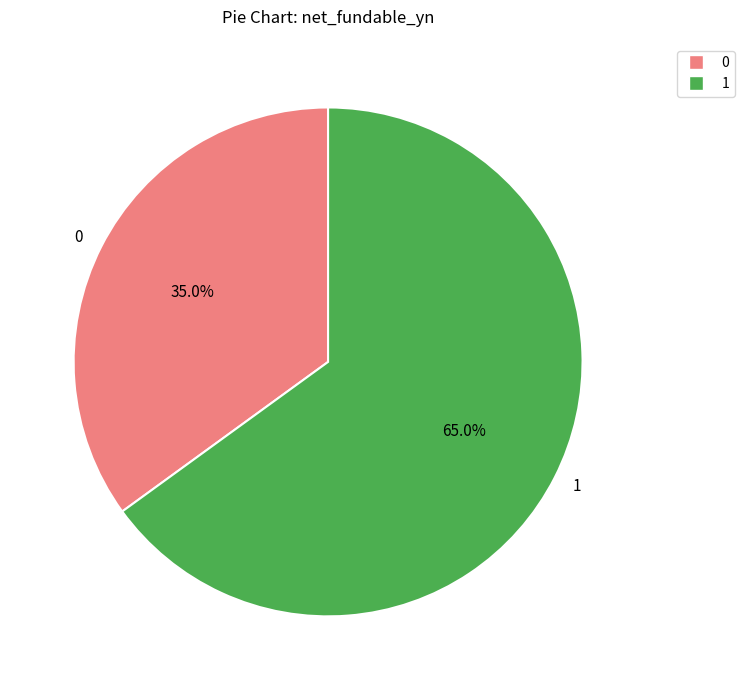

What is the ratio of the value at 1 to the value at 0?

1.9